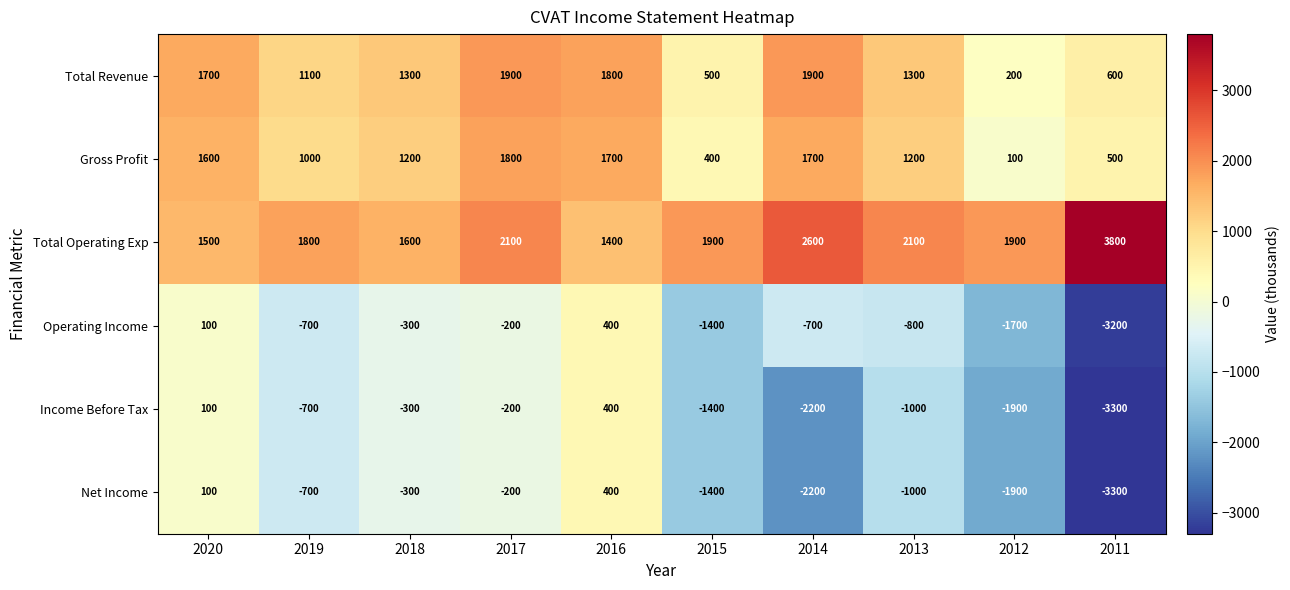

At which category is the sum across all series the highest?

2016